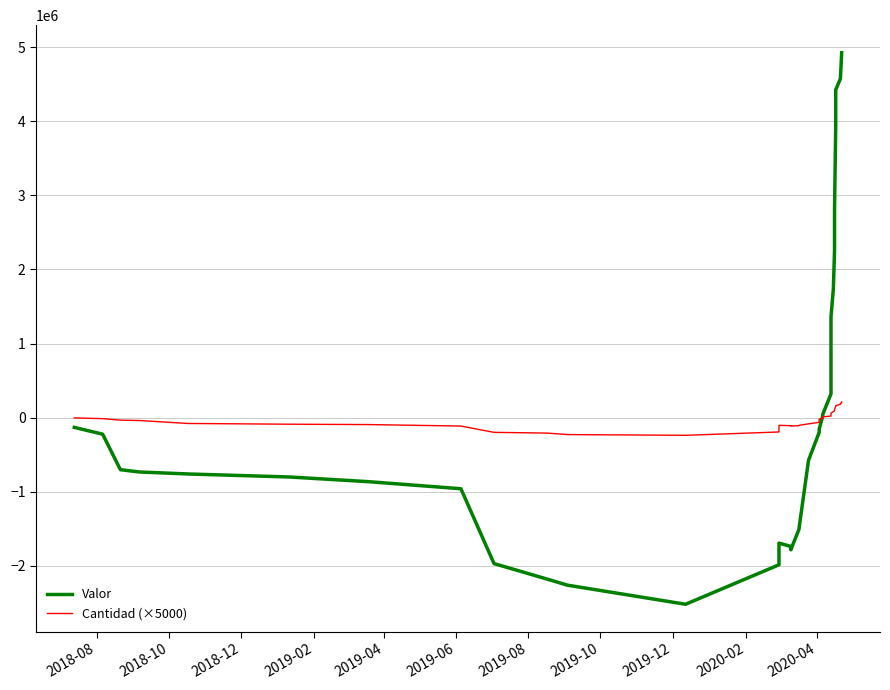

Is it true that Valor equals -4390444 at 11?

False